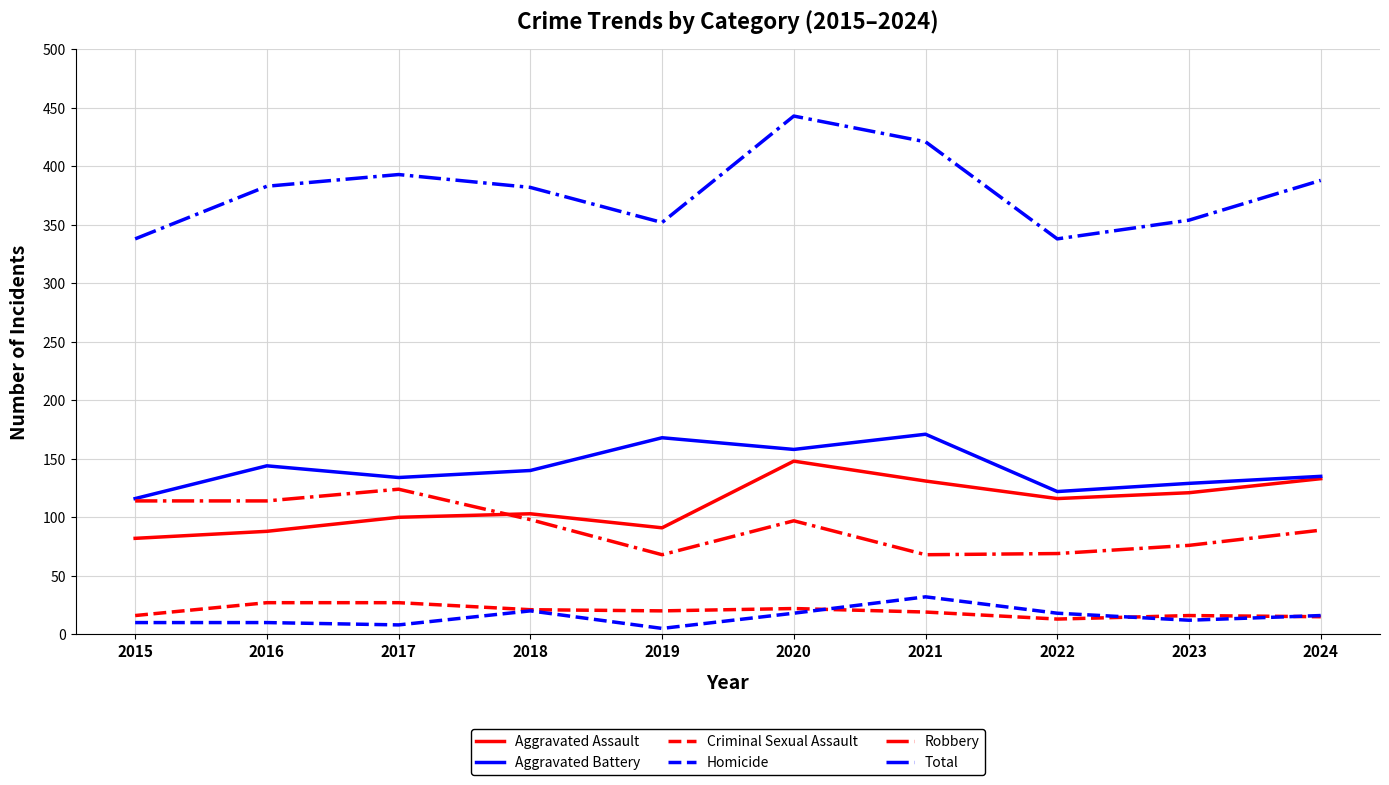

What are all the series names shown in the legend?

Aggravated Assault, Aggravated Battery, Criminal Sexual Assault, Homicide, Robbery, Total